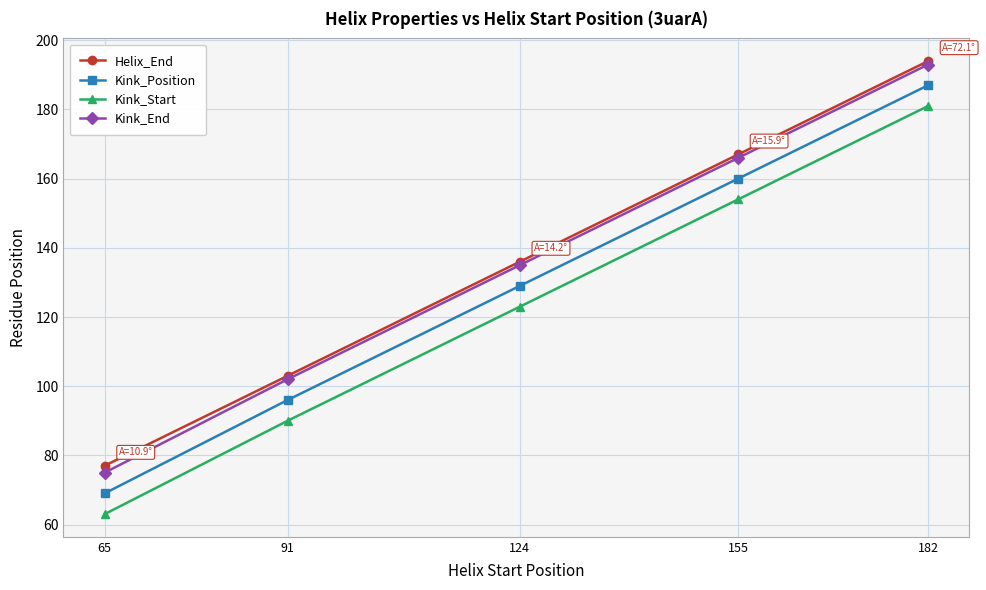

How many lines are shown in the chart?

4